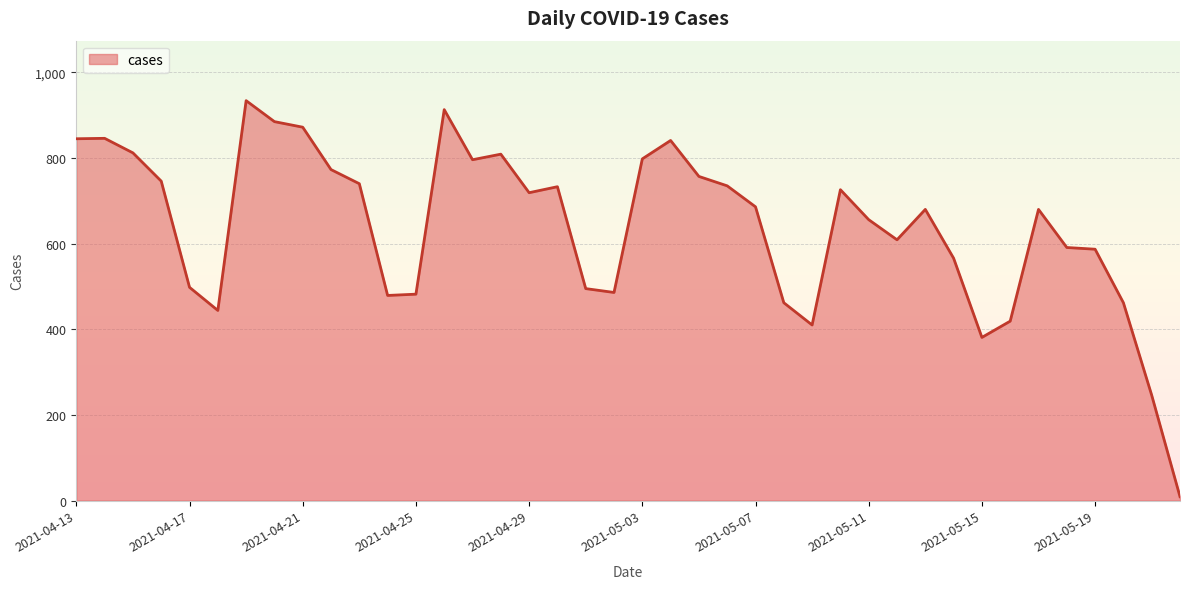

What is the difference between the values at 2021-05-20 and 2021-04-14?

384